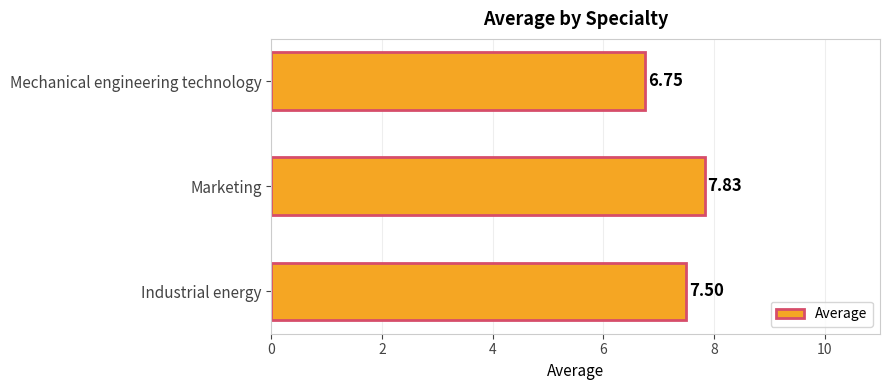

How many data points does each series have?

3